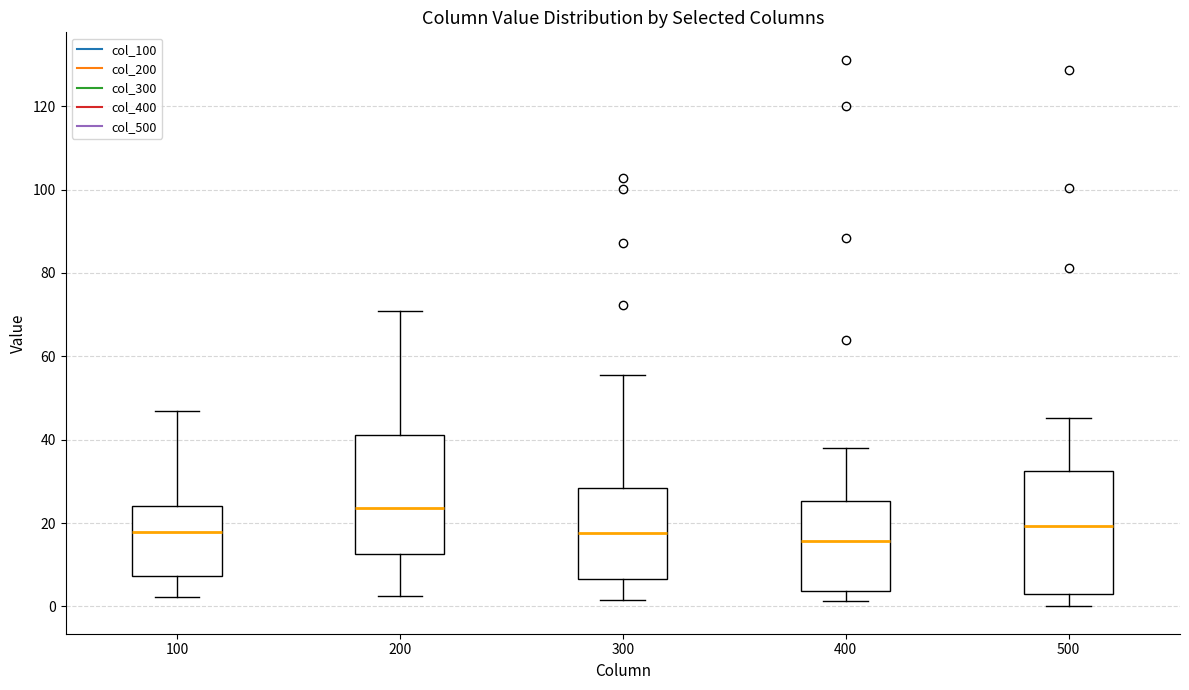

Which box has the highest median line?

200